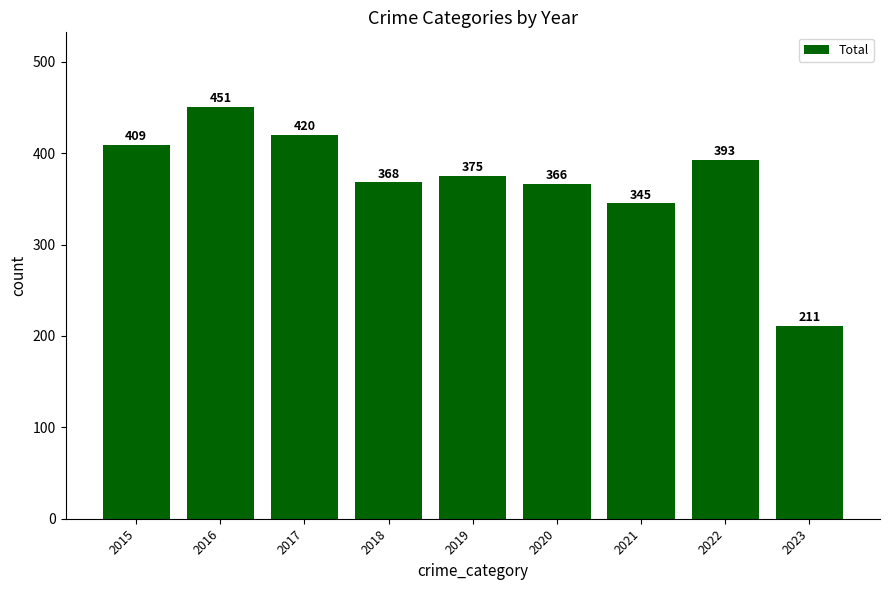

At which label does the data first exceed 375?

2015